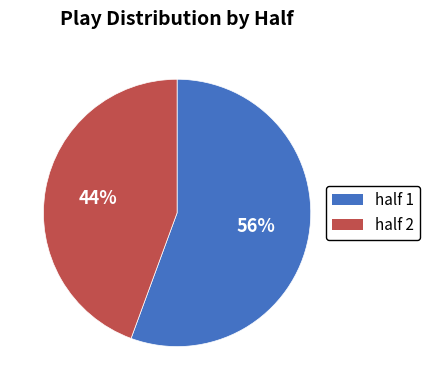

How many segments does this pie chart have?

2